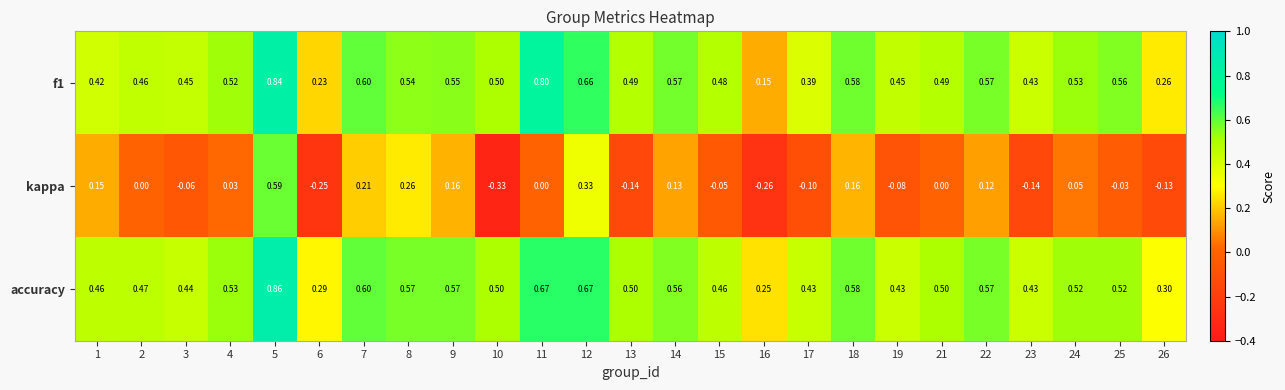

Which series has the largest range (max minus min)?

kappa